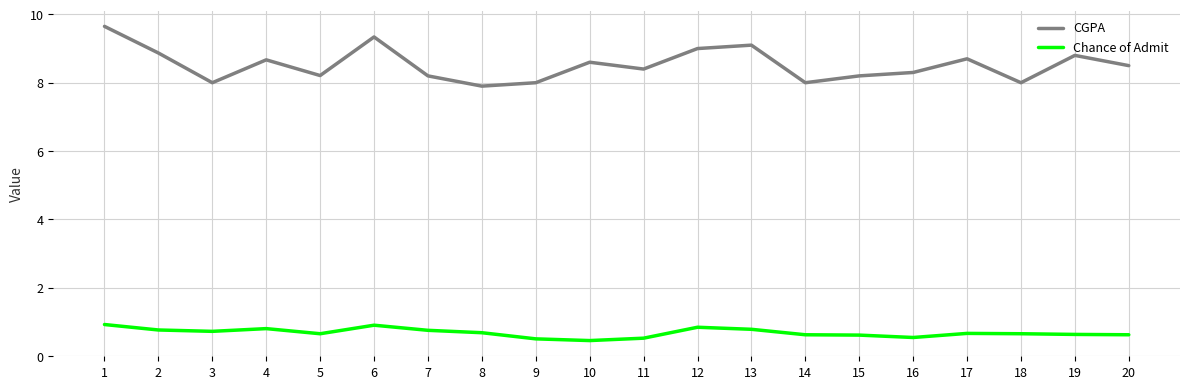

Count the number of data series in this chart.

2